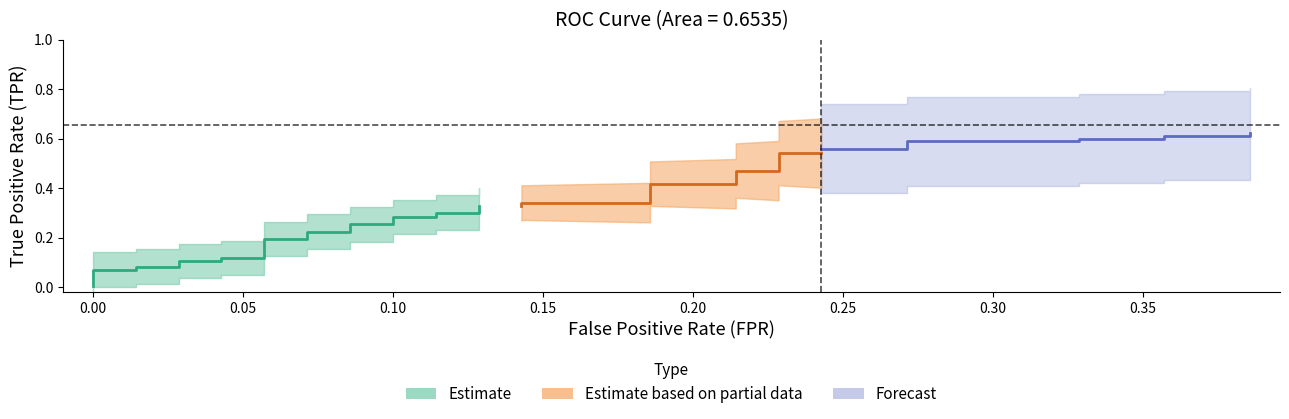

True or false: fpr and tpr intersect in this chart.

False